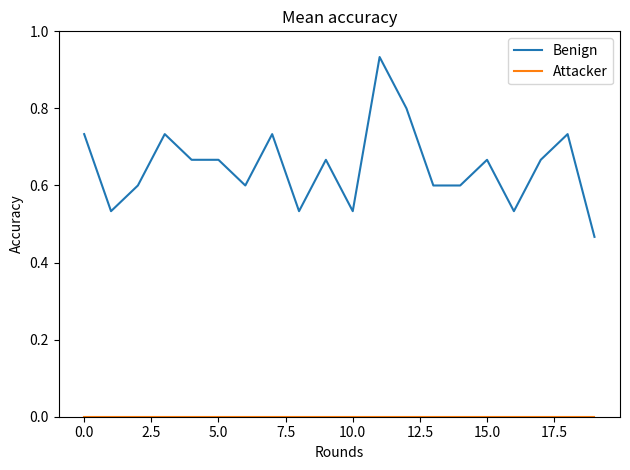

Which series has the largest range (max minus min)?

Benign